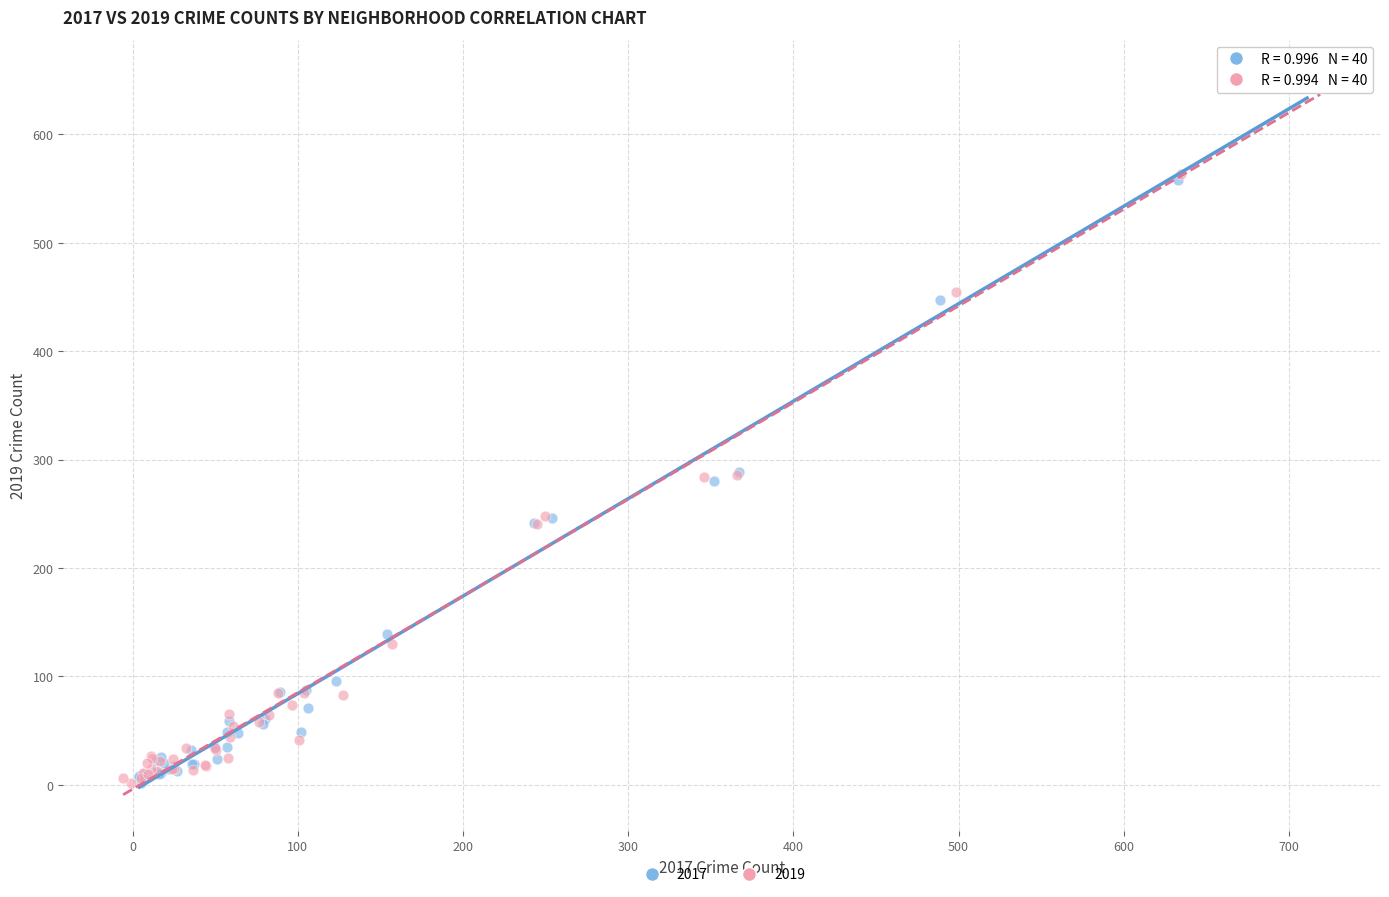

Which series has the largest Y range (max minus min)?

2017